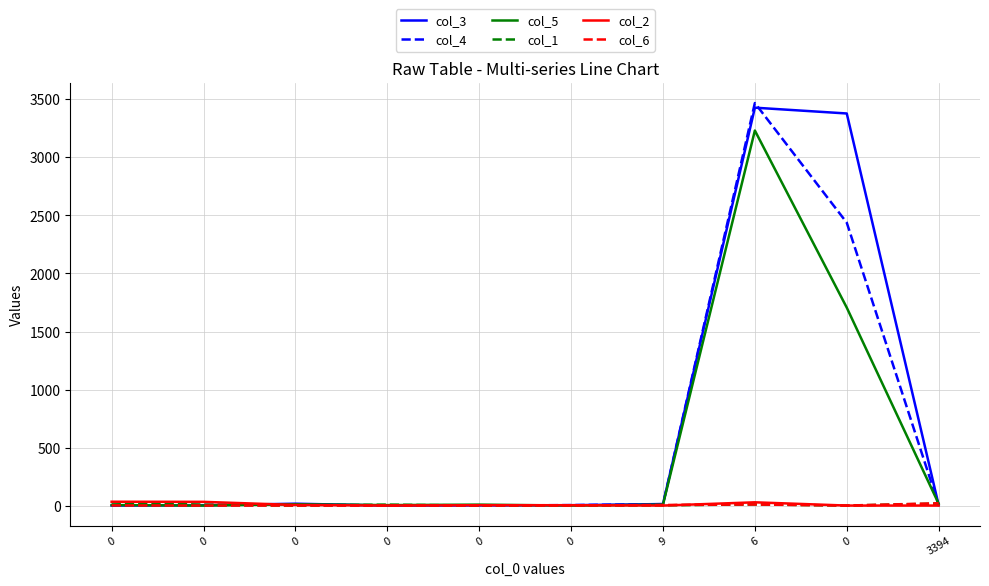

What are all the series names shown in the legend?

col_3, col_4, col_5, col_1, col_2, col_6